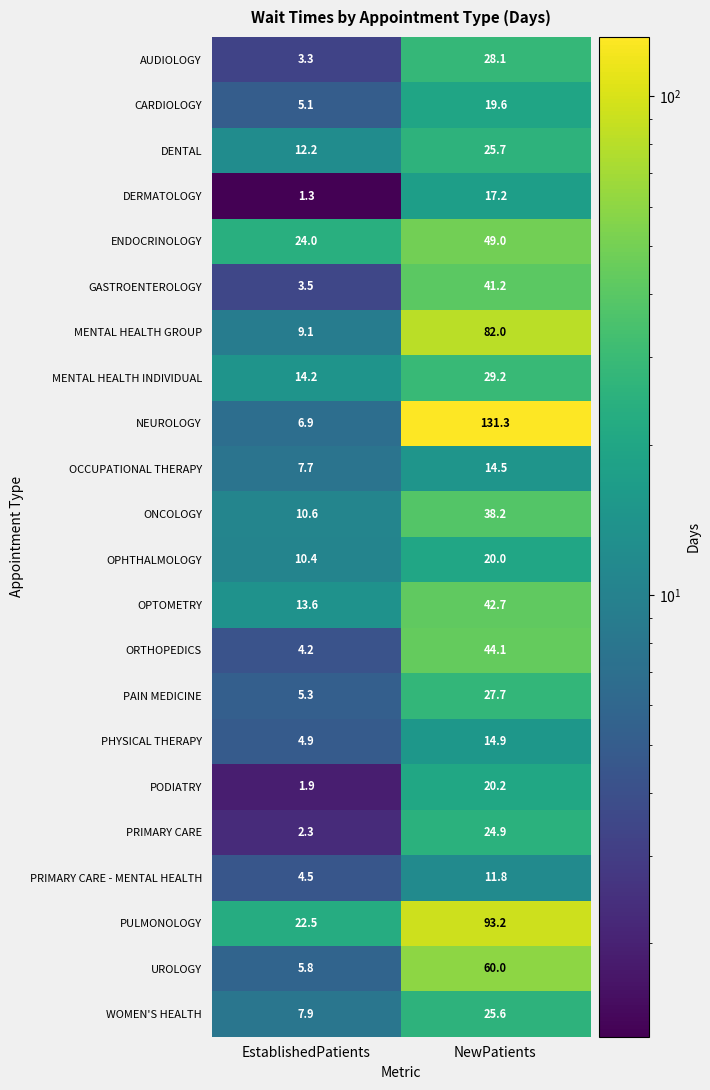

How many series are shown in this chart?

22